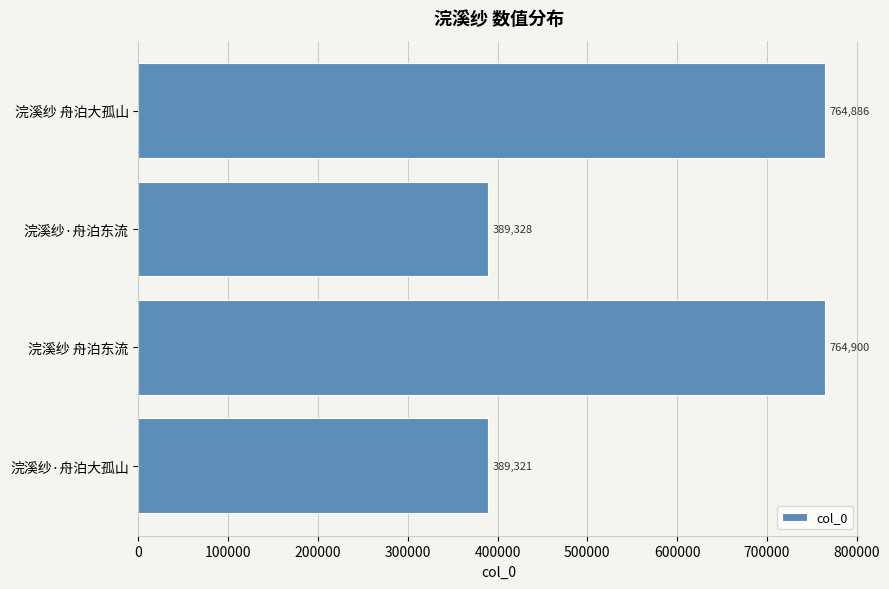

List the labels in order of value, largest first.

浣溪纱 舟泊东流, 浣溪纱 舟泊大孤山, 浣溪纱·舟泊东流, 浣溪纱·舟泊大孤山